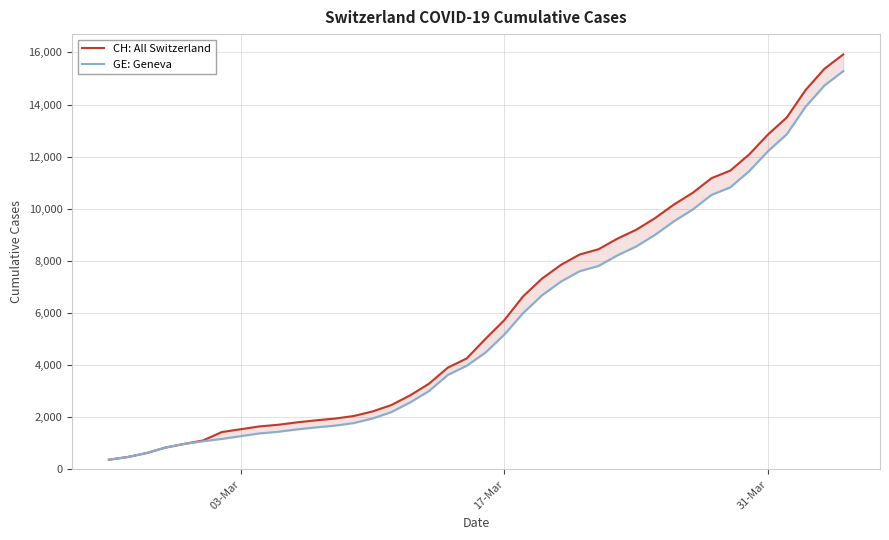

What is the total value across all series at 17-Mar?

10905